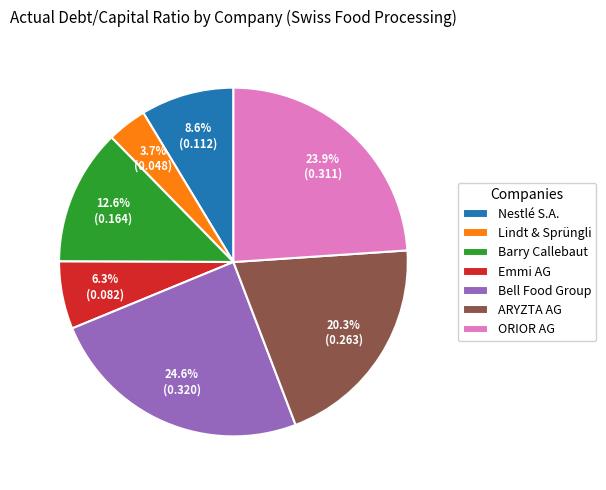

The Emmi AG slice represents 18% of the pie. True or false?

False